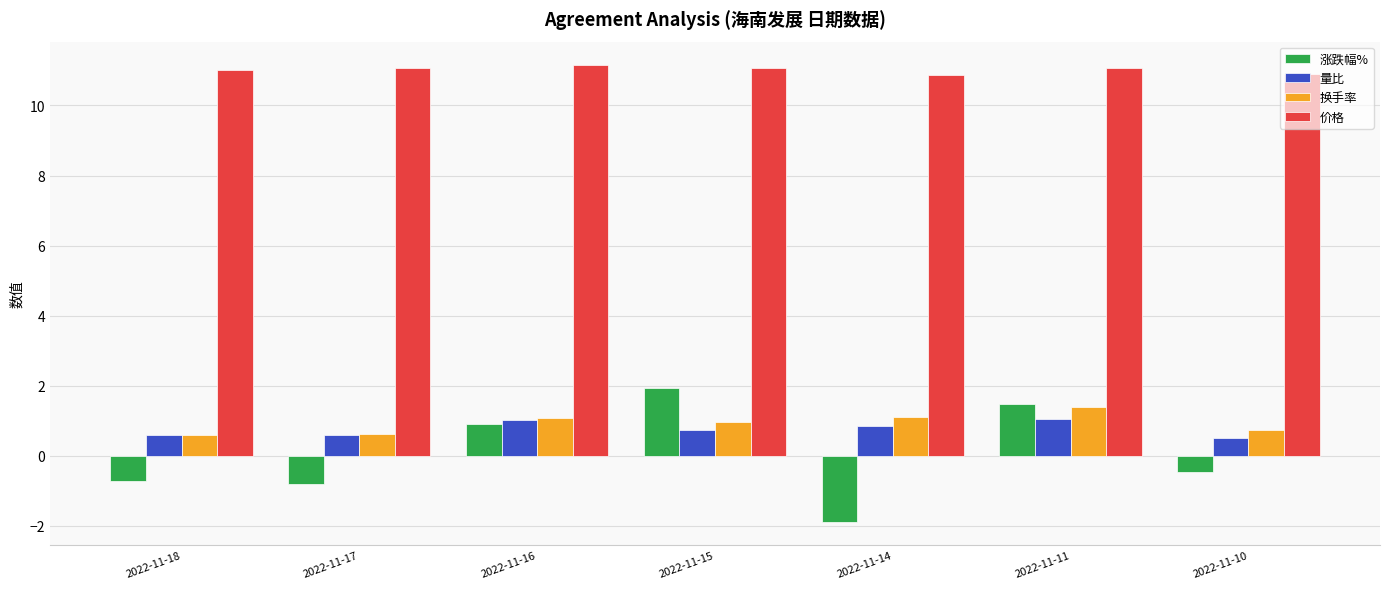

What is the difference between the 价格 values at 2022-11-11 and 2022-11-18?

0.1